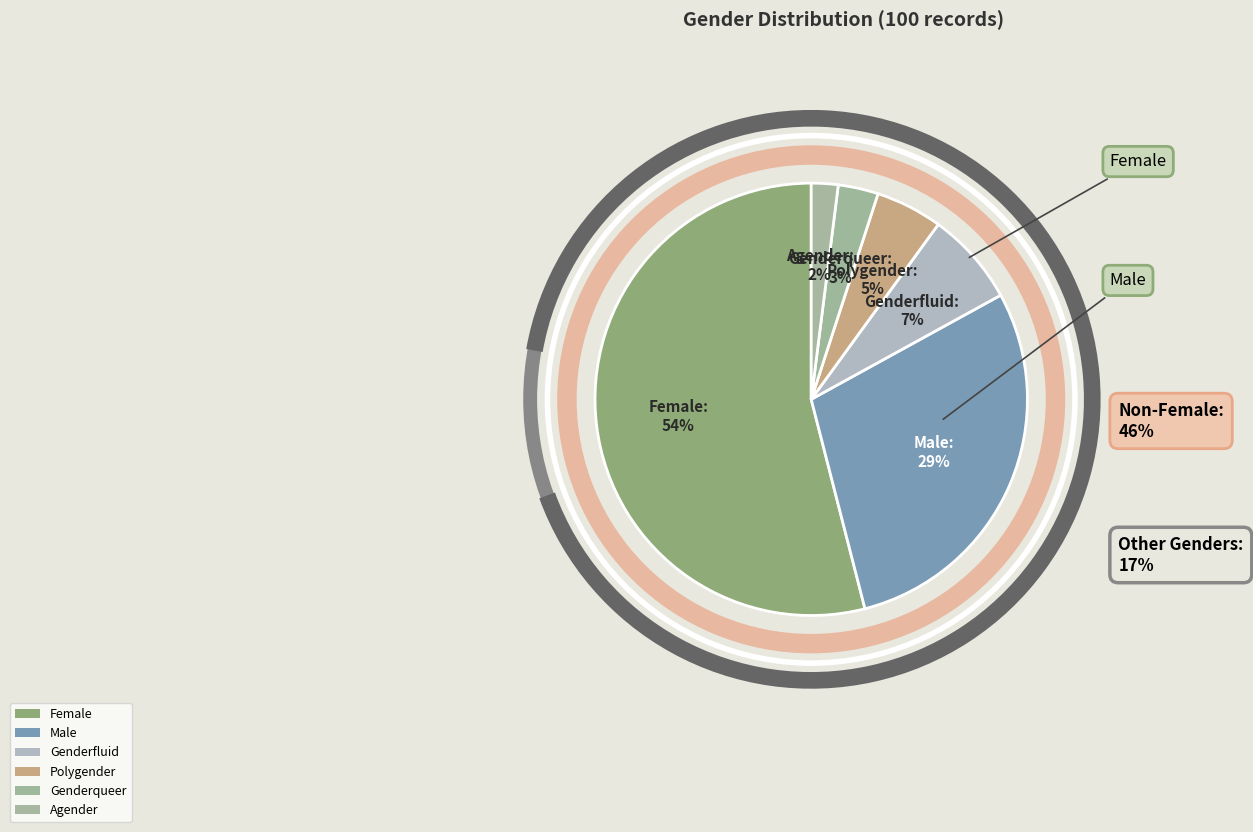

Count the number of slices in the pie.

6